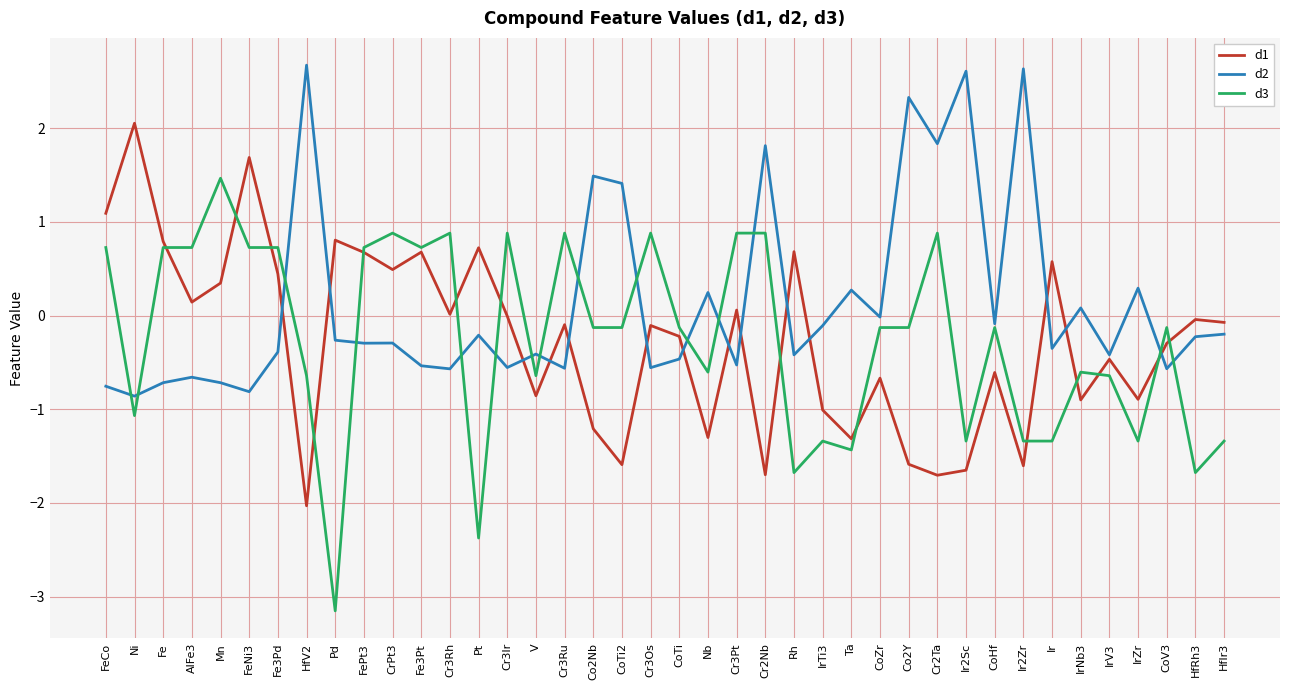

What is the difference between the highest and lowest values at HfV2?

4.7